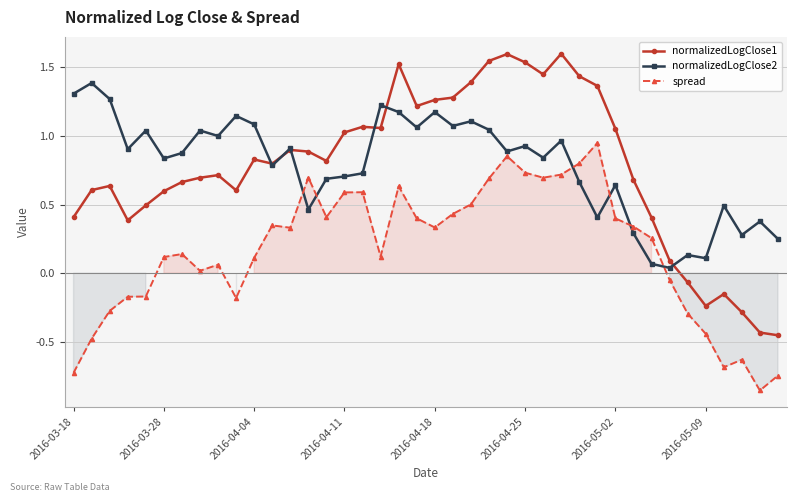

Is the value of normalizedLogClose2 at 2016-04-04 greater than the value of normalizedLogClose1 at 2016-04-25?

No